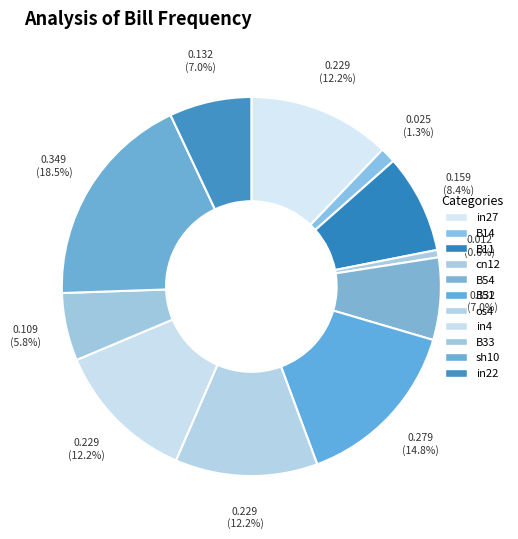

Does any single category account for the majority?

No